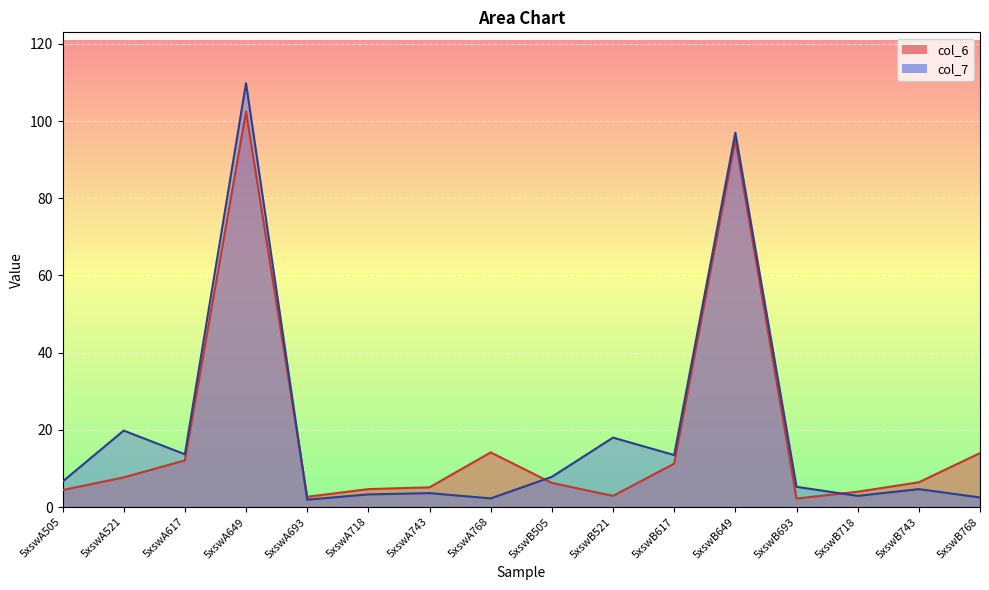

In col_6, how many points are lower than both neighbors (excluding endpoints)?

3